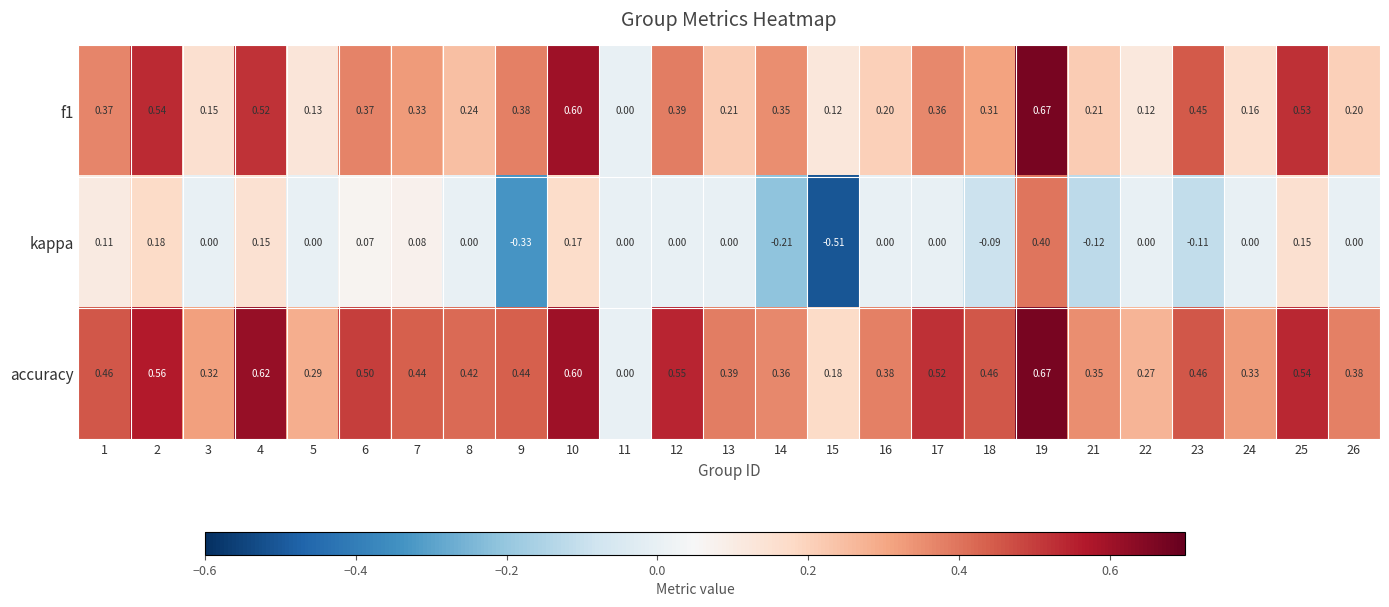

Which series has the largest range (max minus min)?

kappa